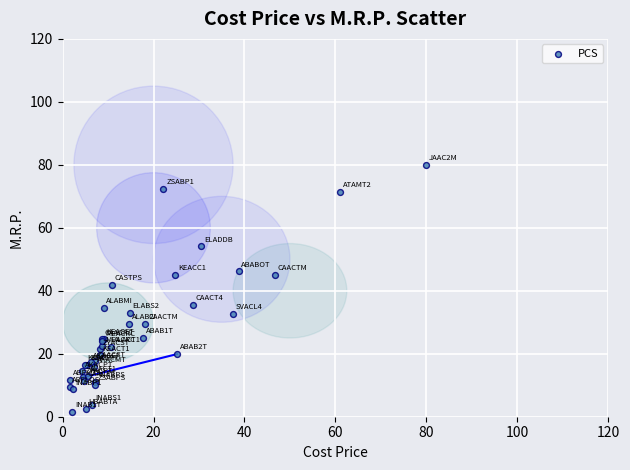

What Y value in the scatter plot is closest to 40?

42.0